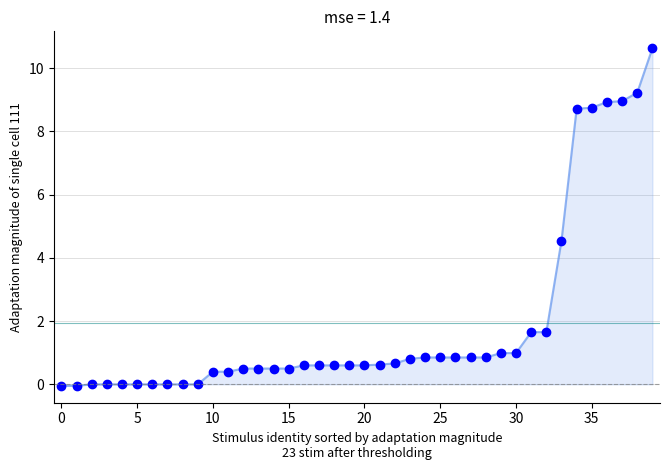

What is the difference between the maximum and minimum values?

10.7